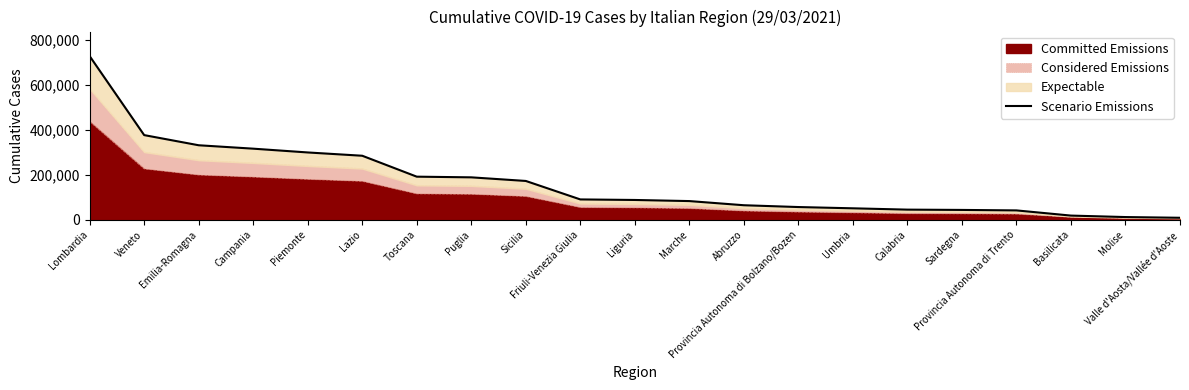

The value at Provincia Autonoma di Bolzano/Bozen is 30623.9. True or false?

False